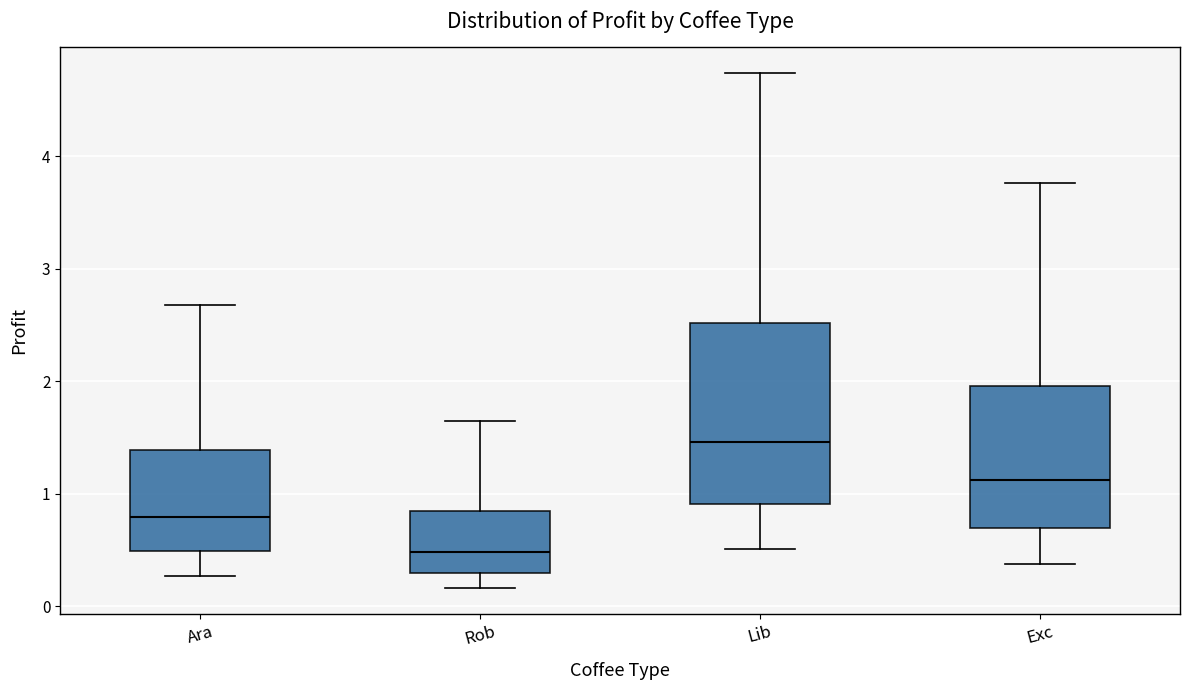

Which box has the lowest median line?

Rob